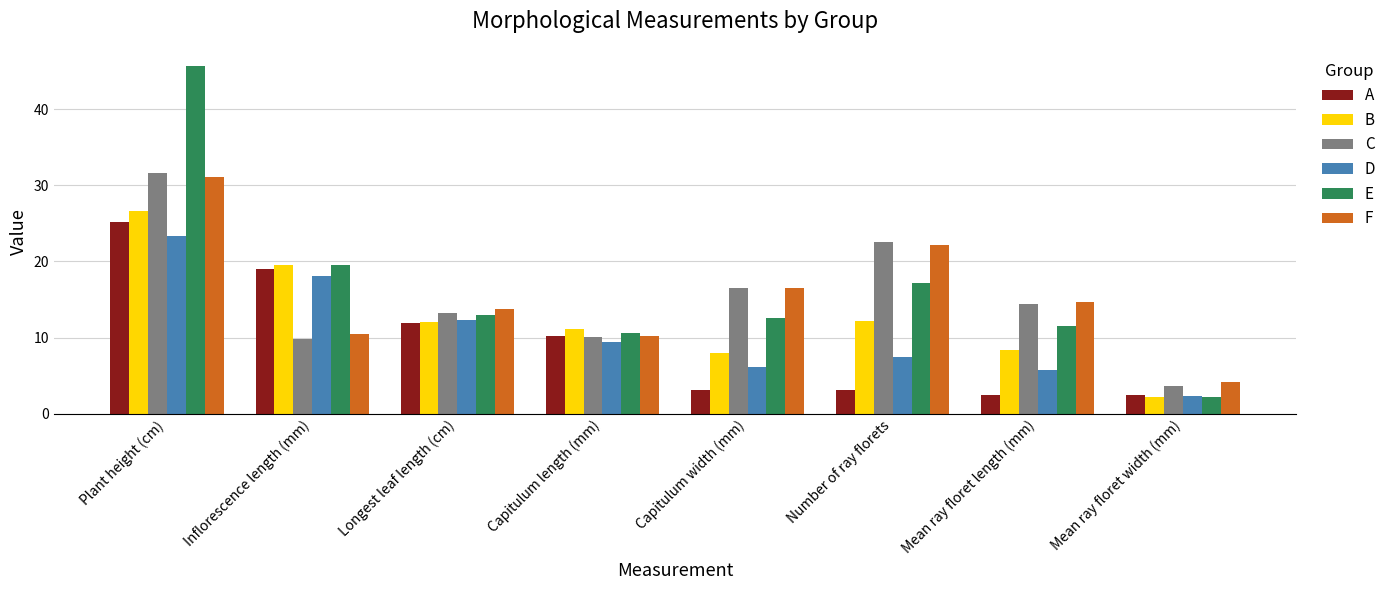

How many bars are there in each group?

6